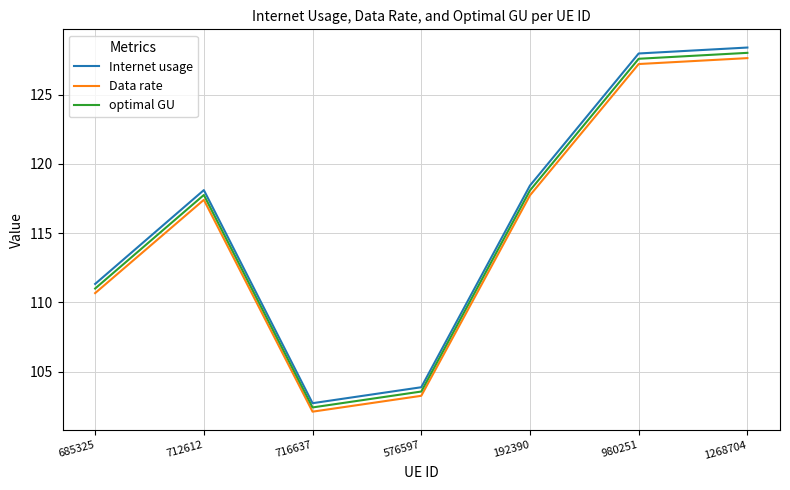

Which category has the lowest value across all series?

716637